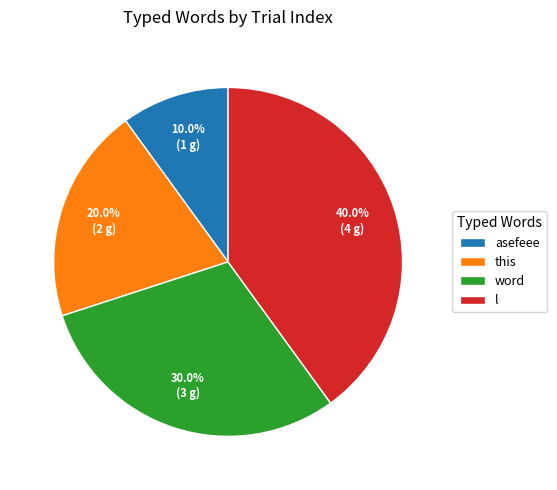

To the nearest percent, what portion does l represent?

40%